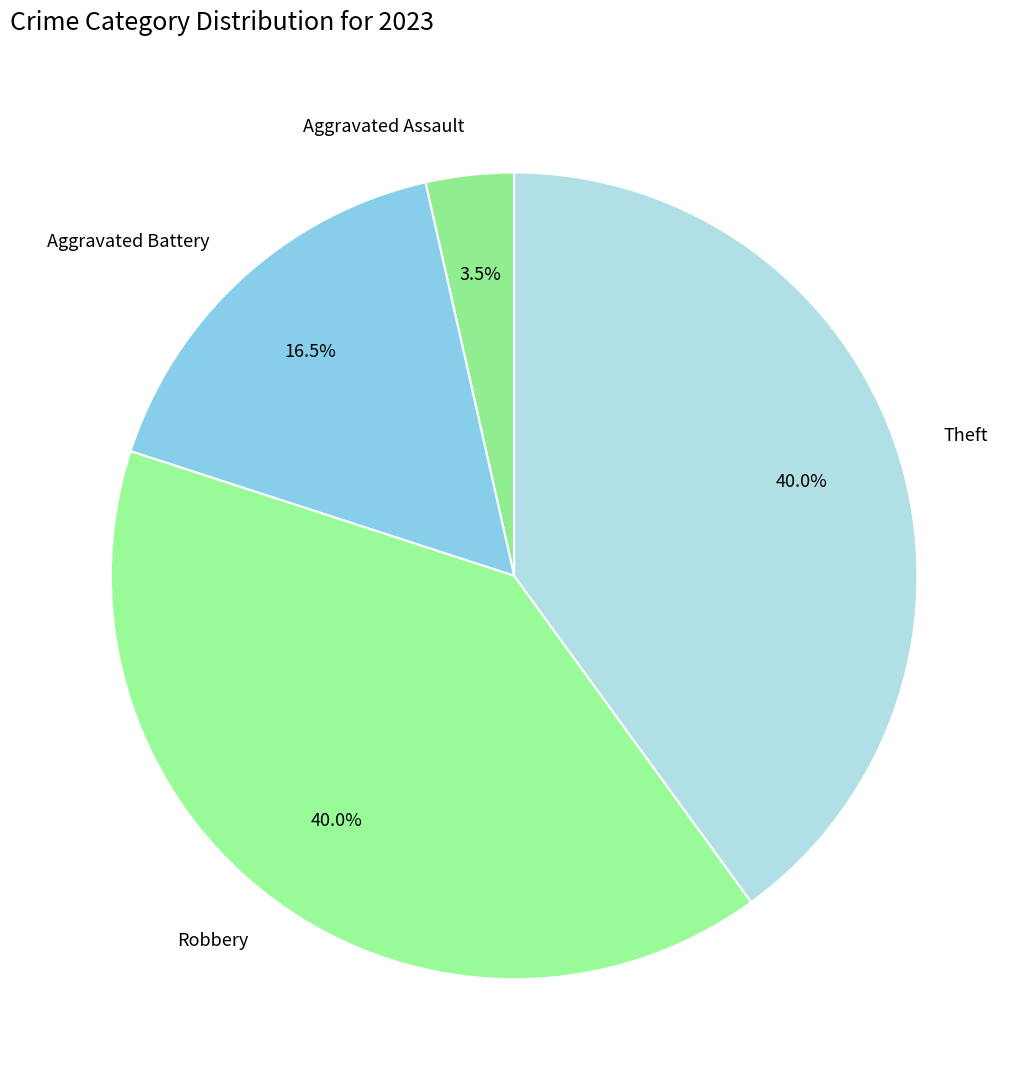

Is there a majority slice in this chart?

No